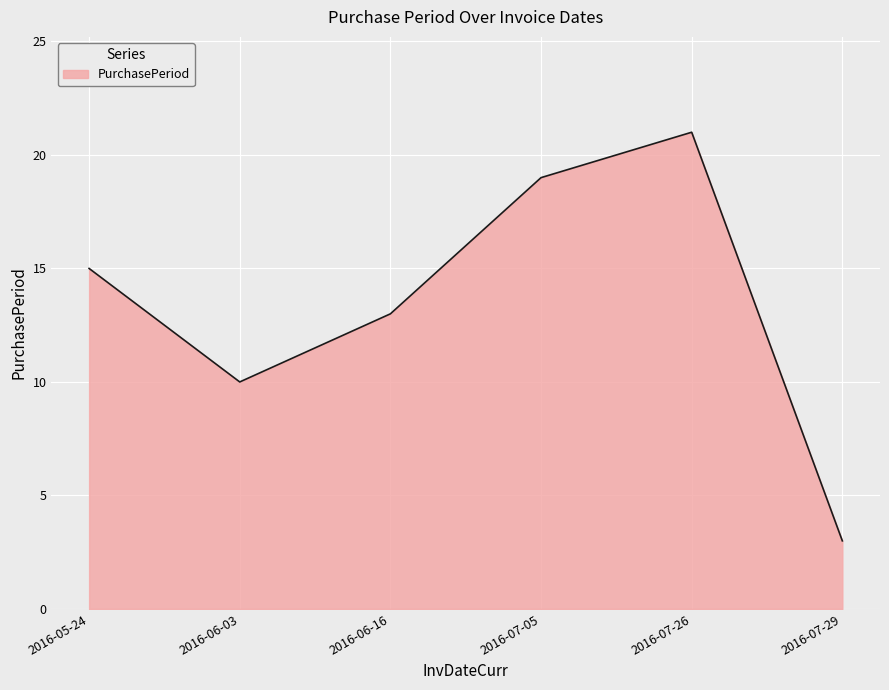

What is the minimum value shown in the chart?

3